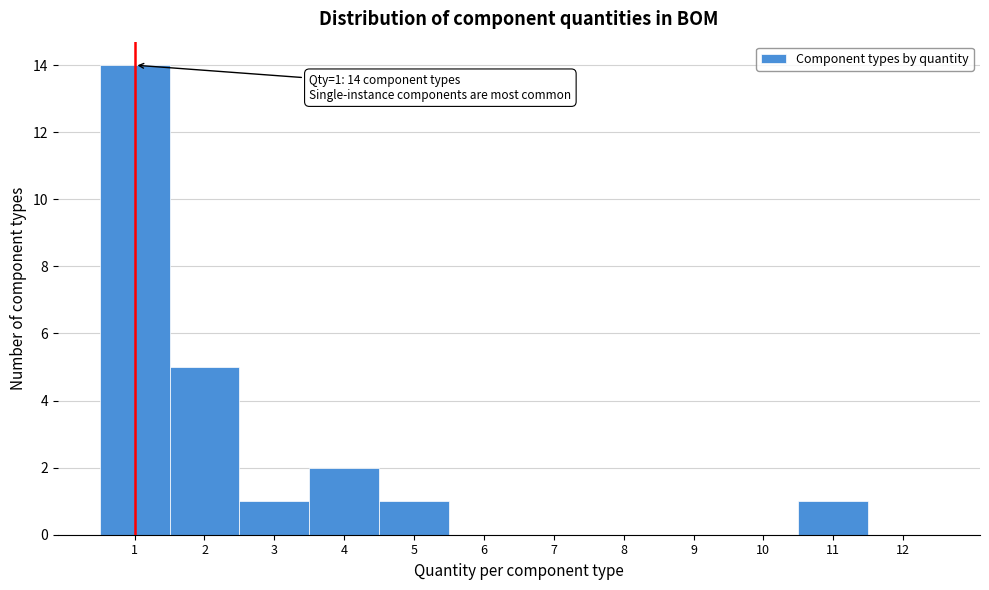

Which range on the x-axis has the tallest bar?

0.5 to 1.5